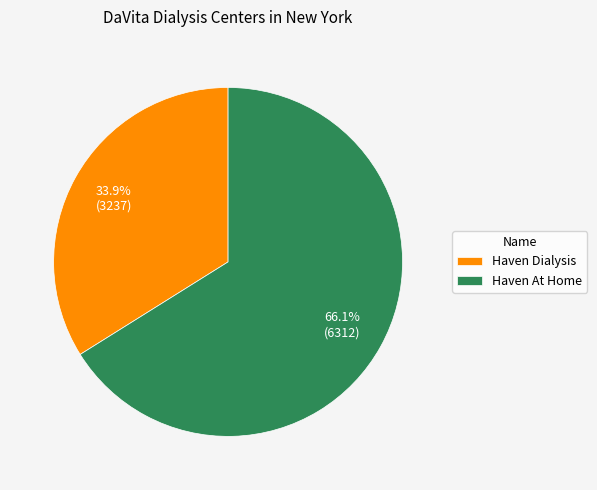

What is the largest slice in the pie chart?

Haven At Home